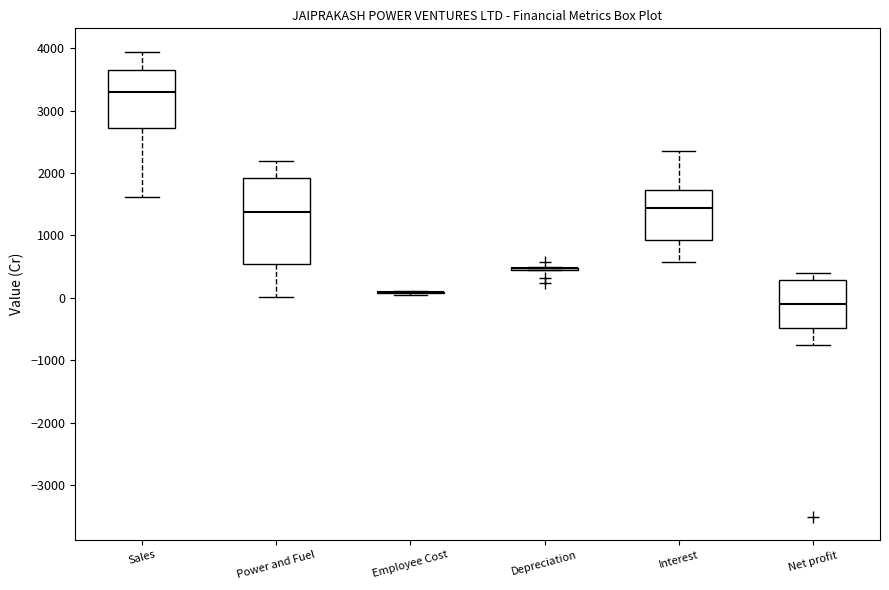

Reading left to right, transcribe this box plot: for each box, give where its median line is, the range the box spans, and where its two whiskers end, as read against the y-axis. The values are not printed on the chart, so give them approximately, as read against the axis.

Sales: median 3300, box 2700 to 3600, whiskers 1600 to 3900
Power and Fuel: median 1400, box 500 to 1900, whiskers 0 to 2200
Employee Cost: box collapsed to a line at 100, whiskers 0 to 100
Depreciation: box collapsed to a line at 500, whiskers 400 to 500
Interest: median 1400, box 900 to 1700, whiskers 600 to 2300
Net profit: median -100, box -500 to 300, whiskers -800 to 400